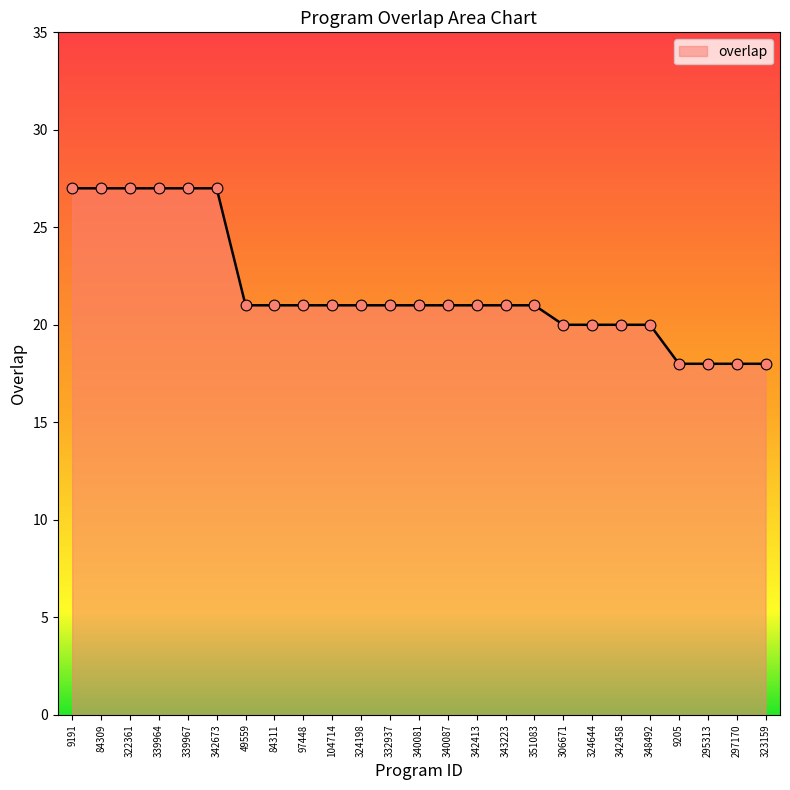

Between 104714 and 342458, which is larger?

104714